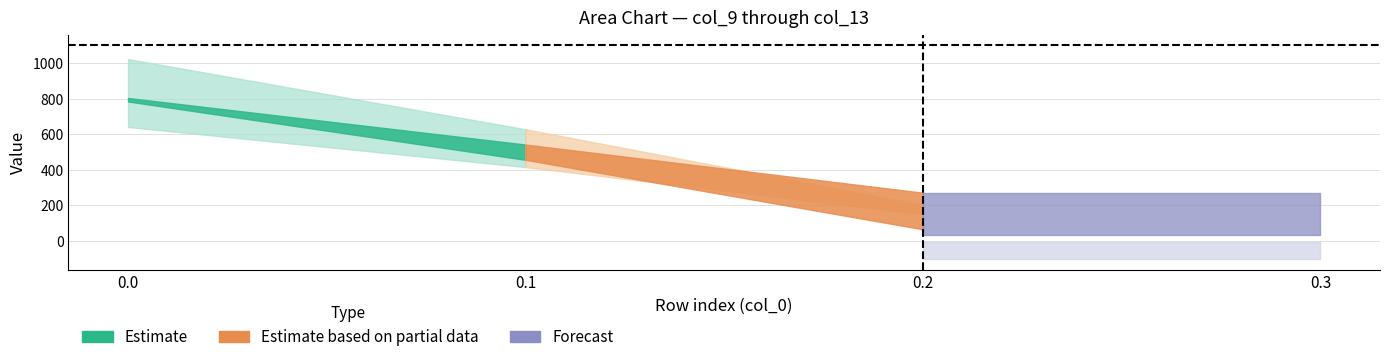

What is the difference between the maximum and second lowest values in the col_10 series?

395.0